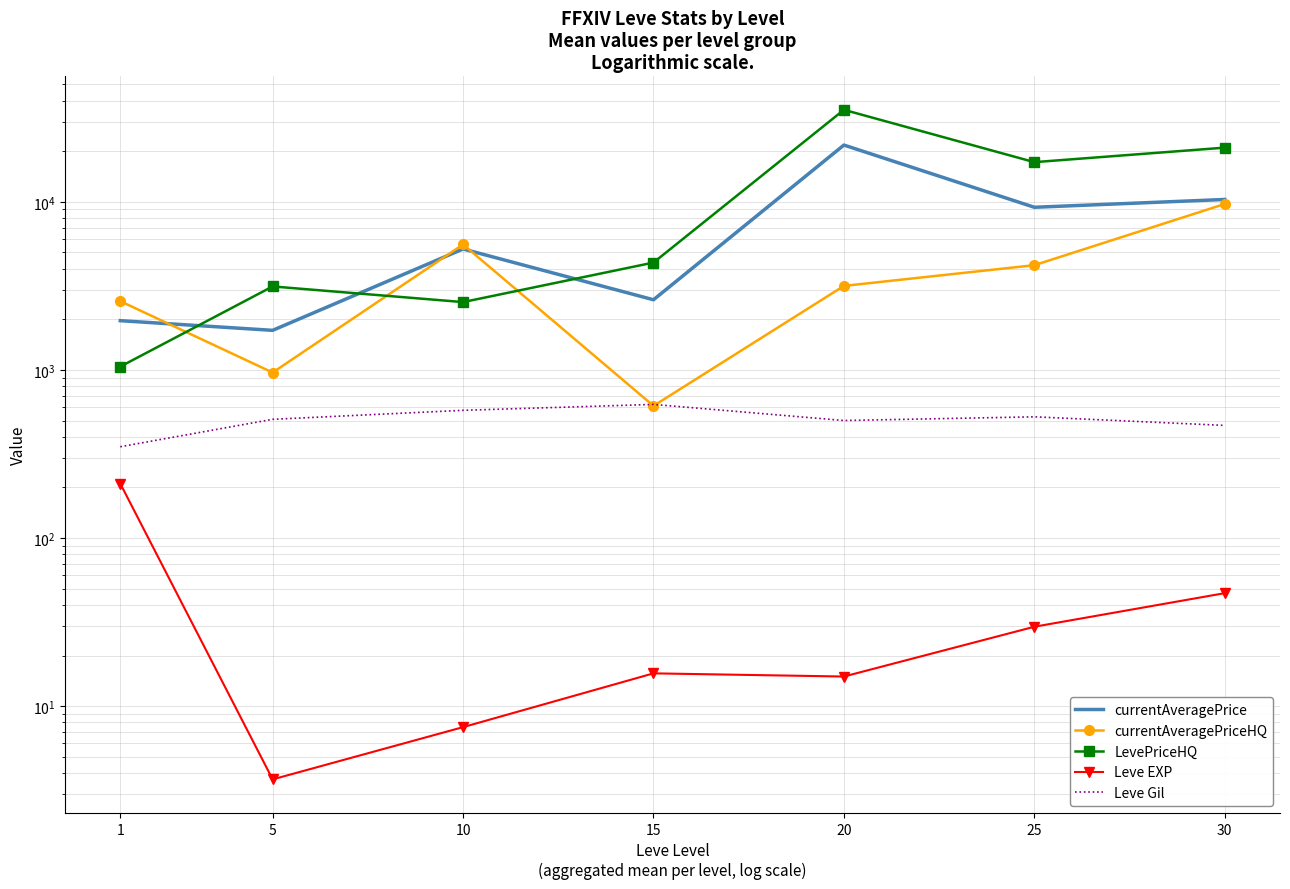

How many data points in currentAveragePrice are above 5241?

3